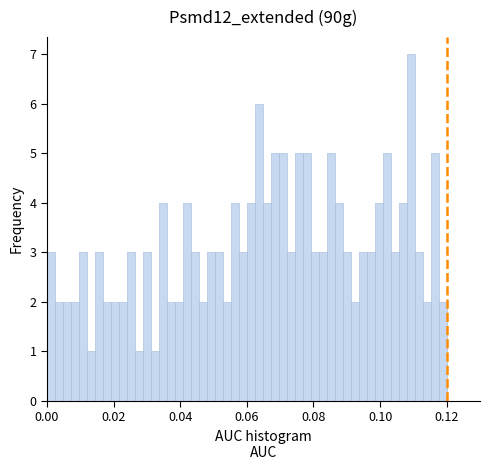

Around what value on the x-axis is the tallest bar? Give the approximate position of its centre, as read against the axis.

0.110